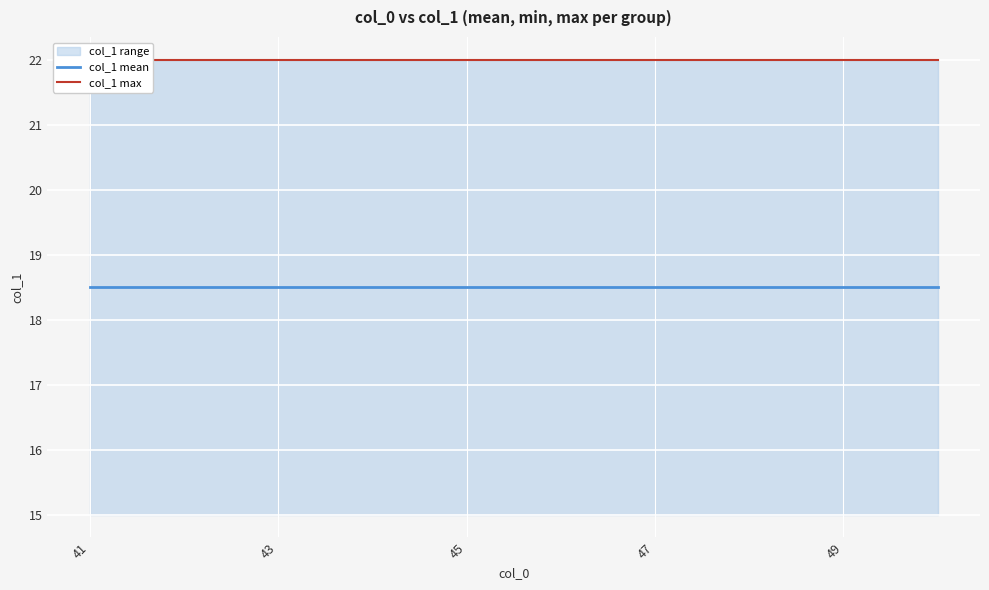

True or false: col_1 mean has a value of 4.3 at 7.

False